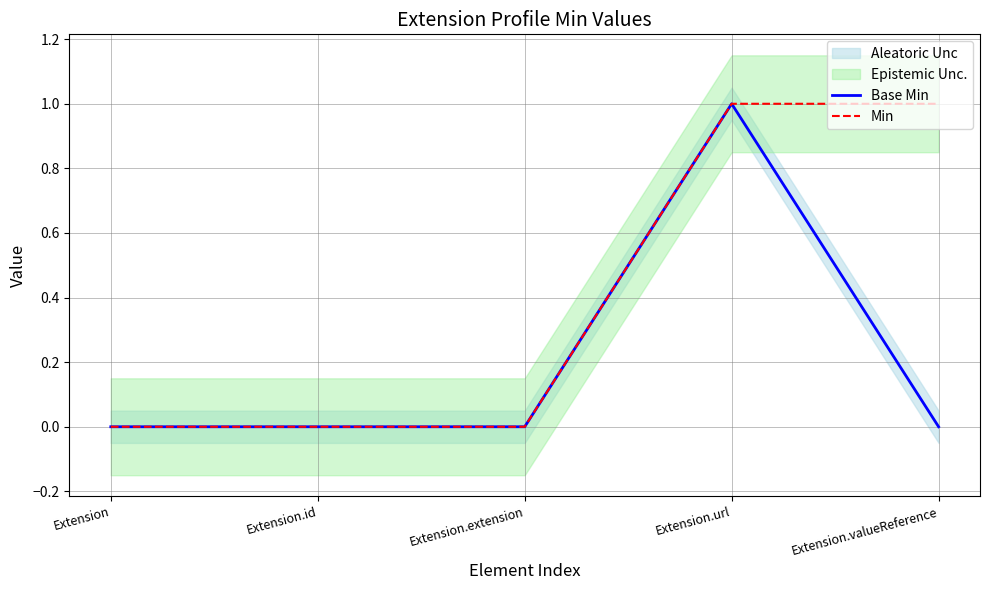

Where is Min nearest to the value 0?

Extension